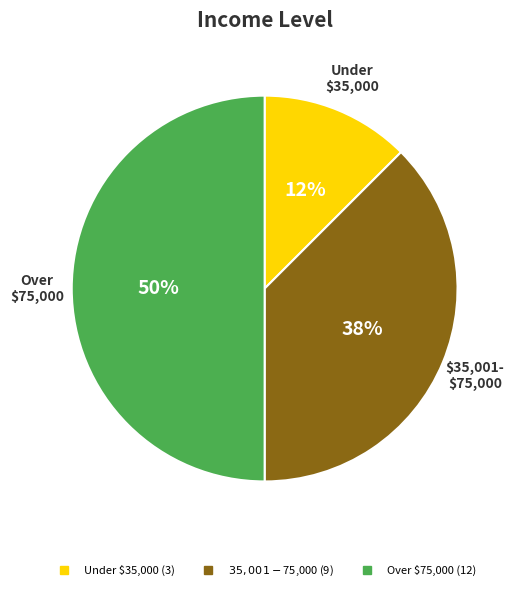

To the nearest percent, what is the average slice percentage?

33%